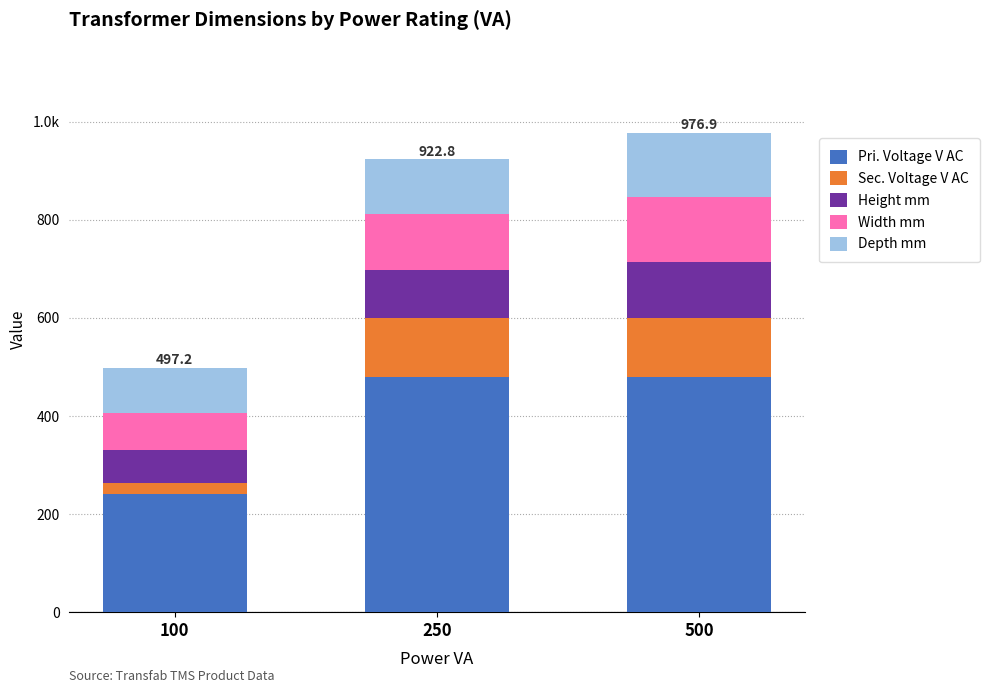

Which series has the largest total across all categories?

Pri. Voltage V AC